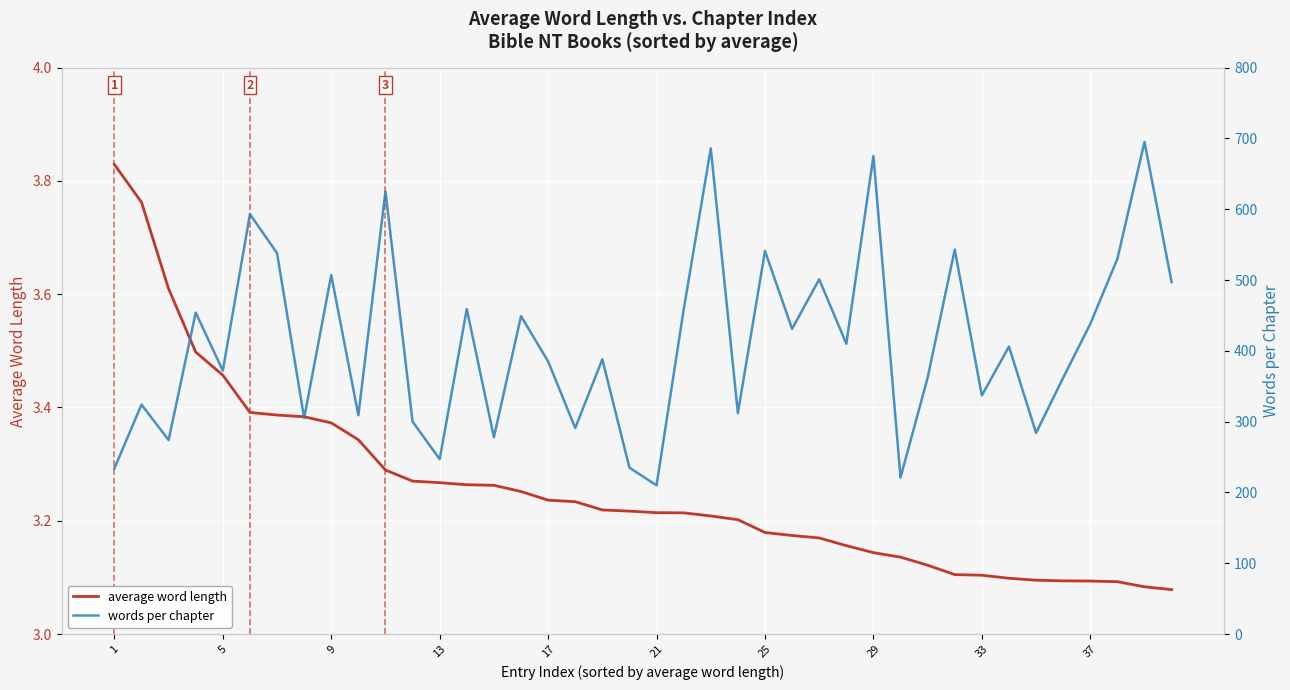

How many interior local valleys does the words per chapter series have?

14